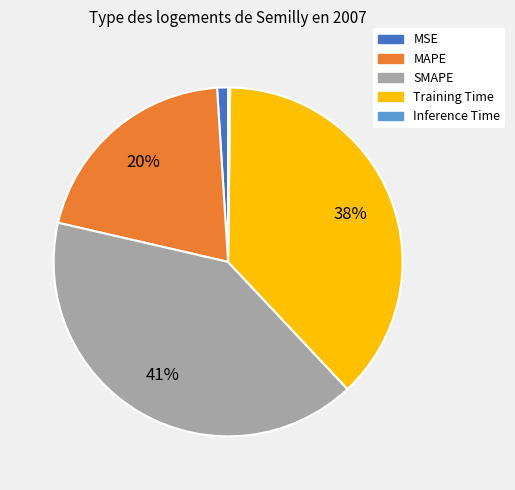

Which slice is the largest?

SMAPE